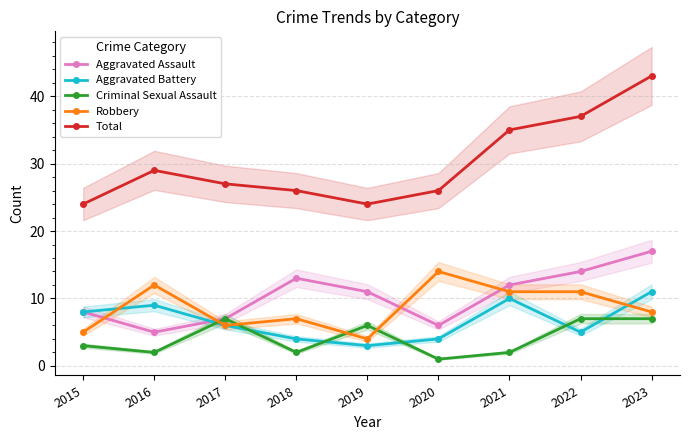

True or false: Aggravated Battery has more than 0 interior local peaks.

True